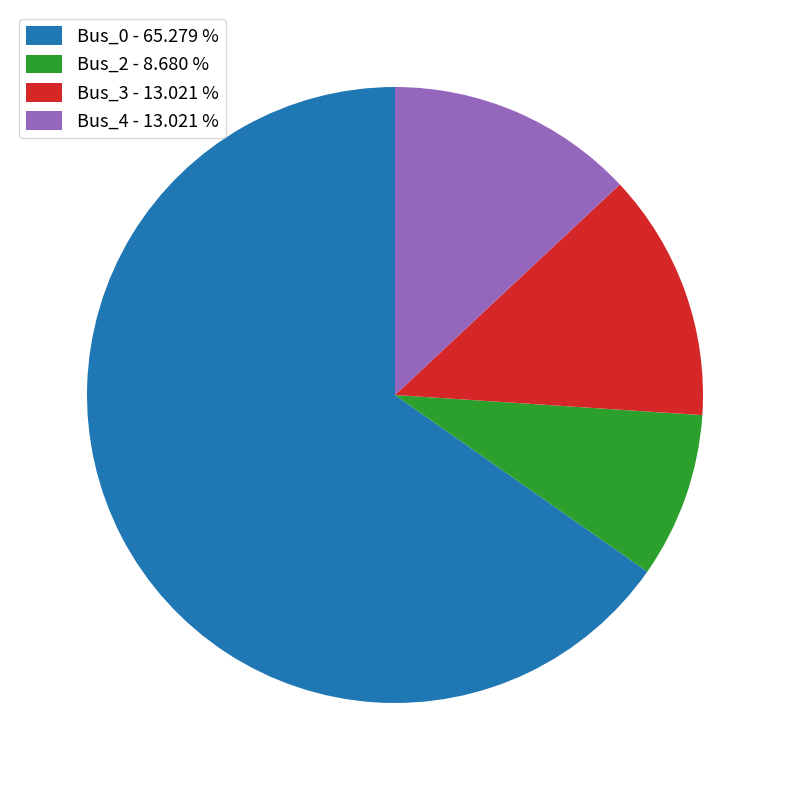

Do Bus_3 - 13.021 % and Bus_0 - 65.279 % together represent more than half of the pie?

Yes